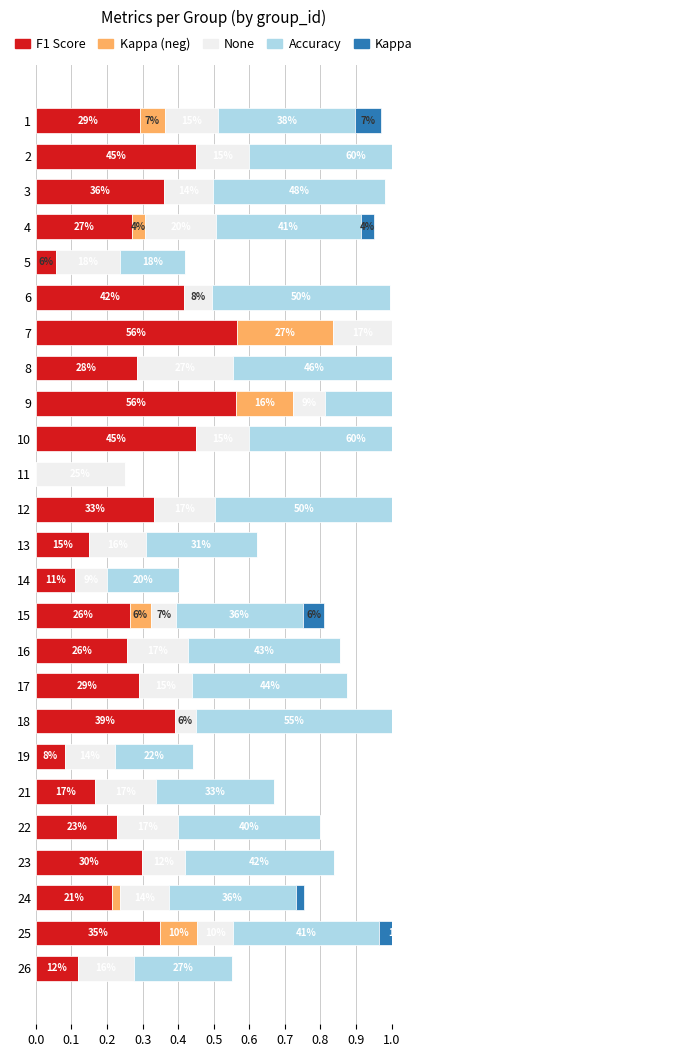

What is the total value across all series at 7?

1.9